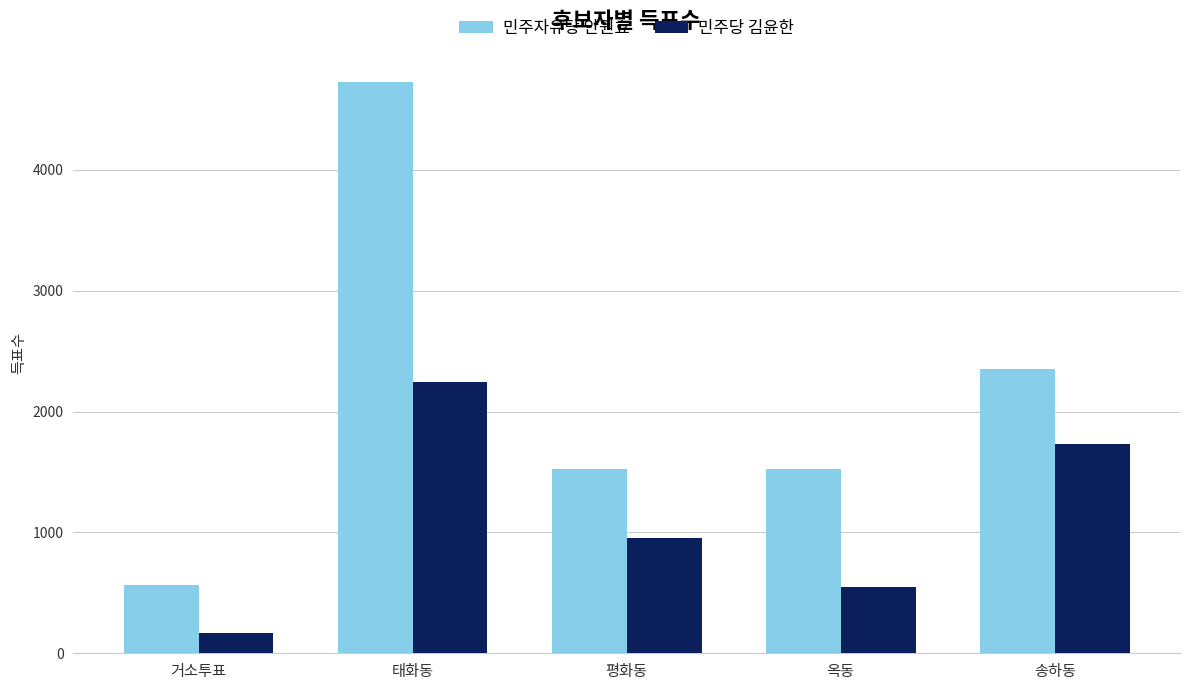

What position from the right is 평화동?

3